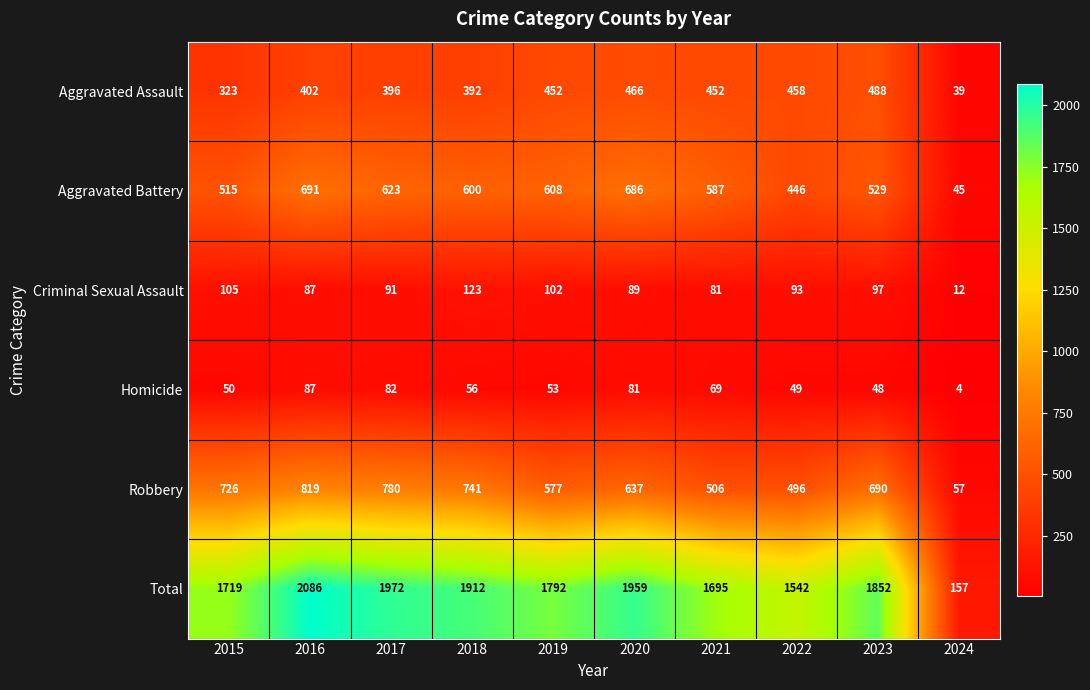

Which series has the widest spread of values?

Total